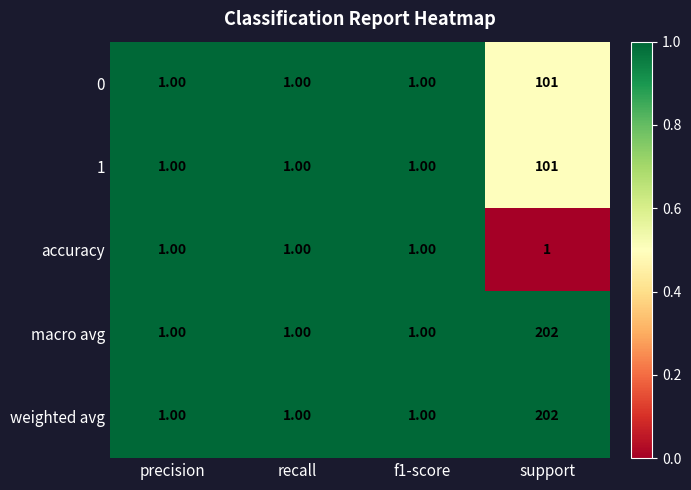

What is the average value of the 0 series?

26